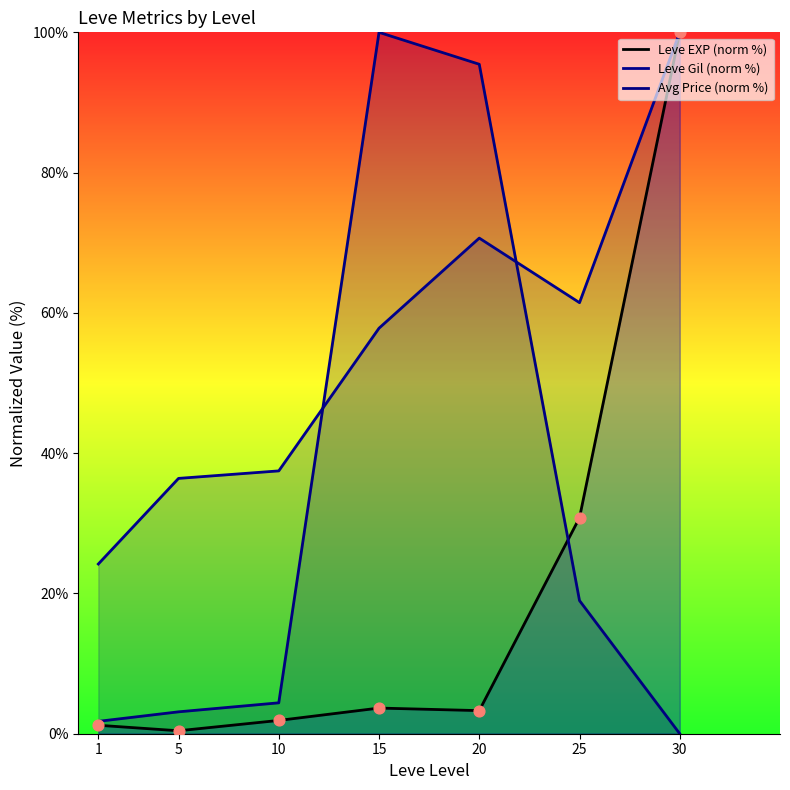

Which series has the largest total across all categories?

Leve Gil (norm %)